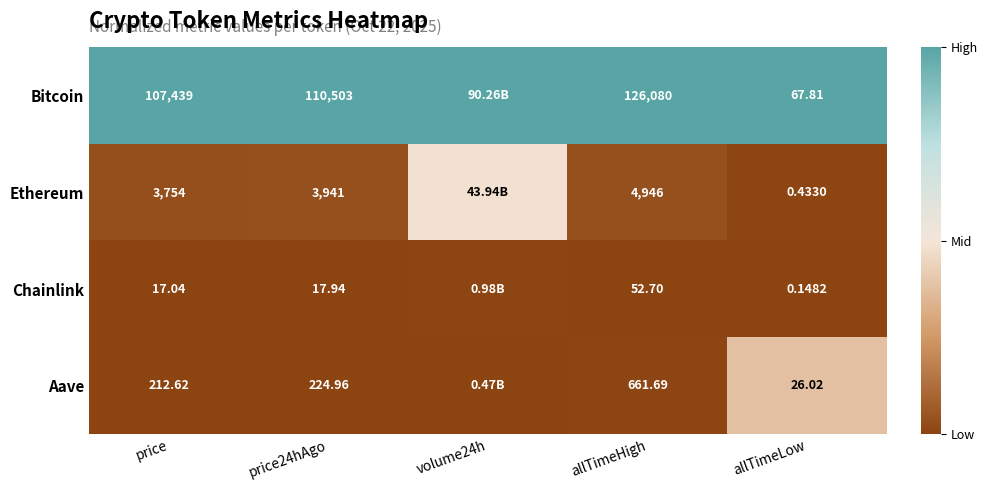

Between price and allTimeLow, which series saw the biggest shift?

Bitcoin